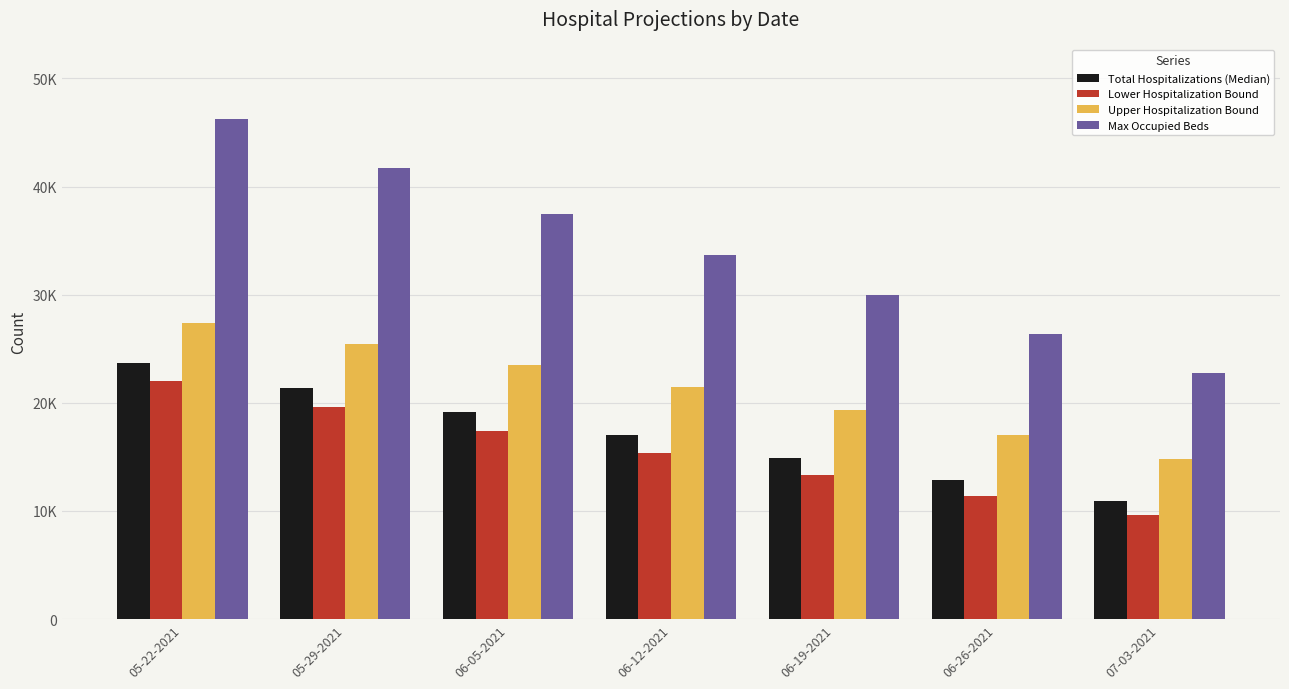

What are all the series names shown in the legend?

Total Hospitalizations (Median), Lower Hospitalization Bound, Upper Hospitalization Bound, Max Occupied Beds